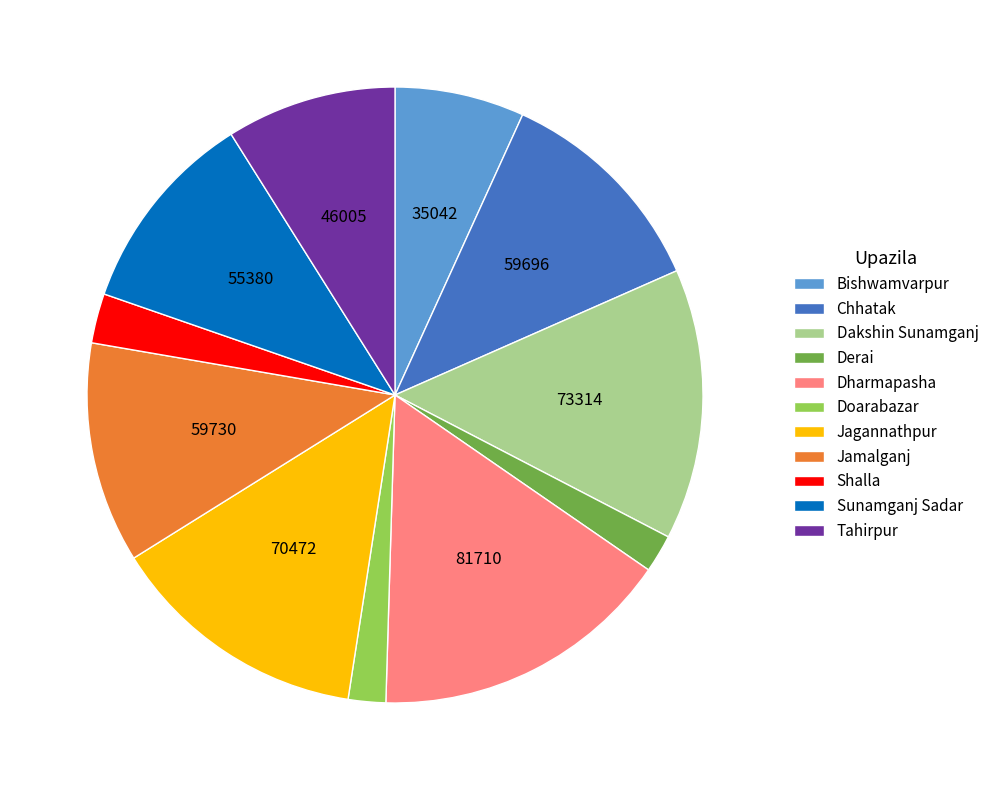

Do Doarabazar and Jamalganj together represent more than half of the pie?

No